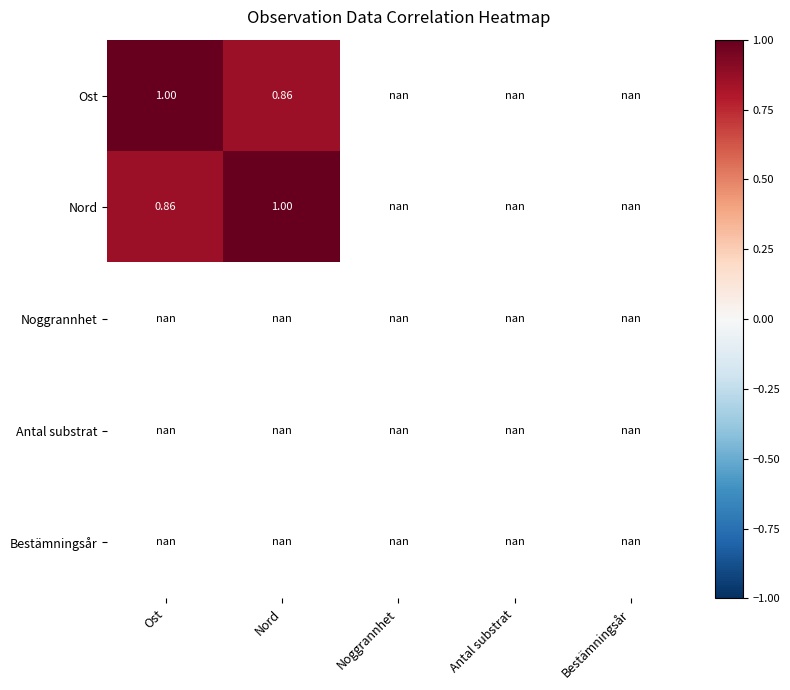

What is the maximum value for Ost?

1.0